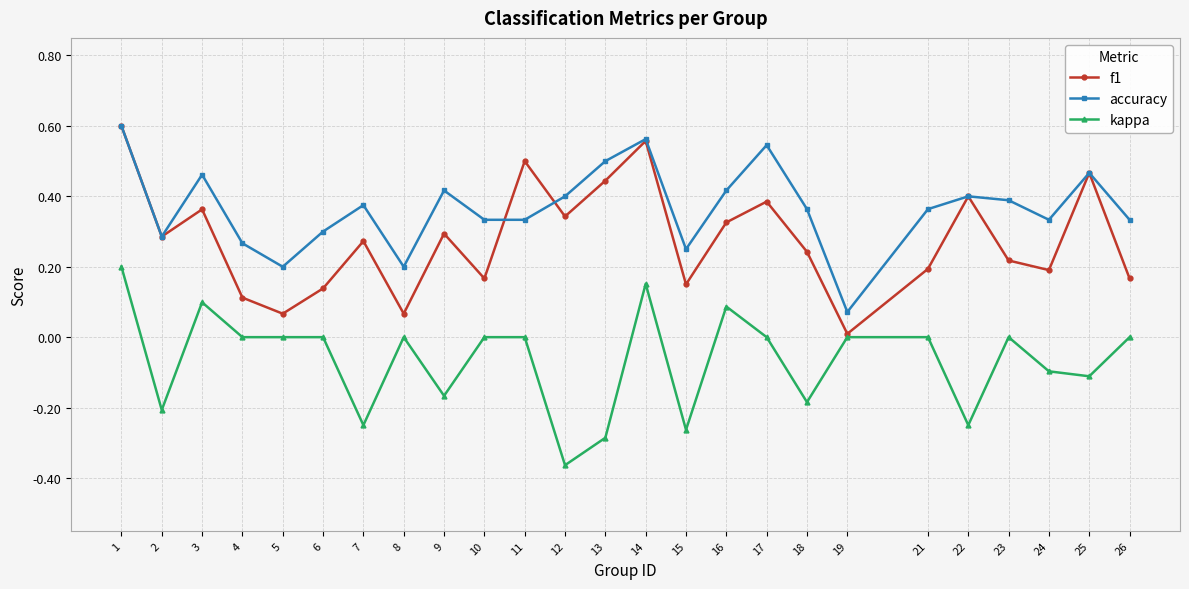

Which series changed the most between 5 and 15?

kappa